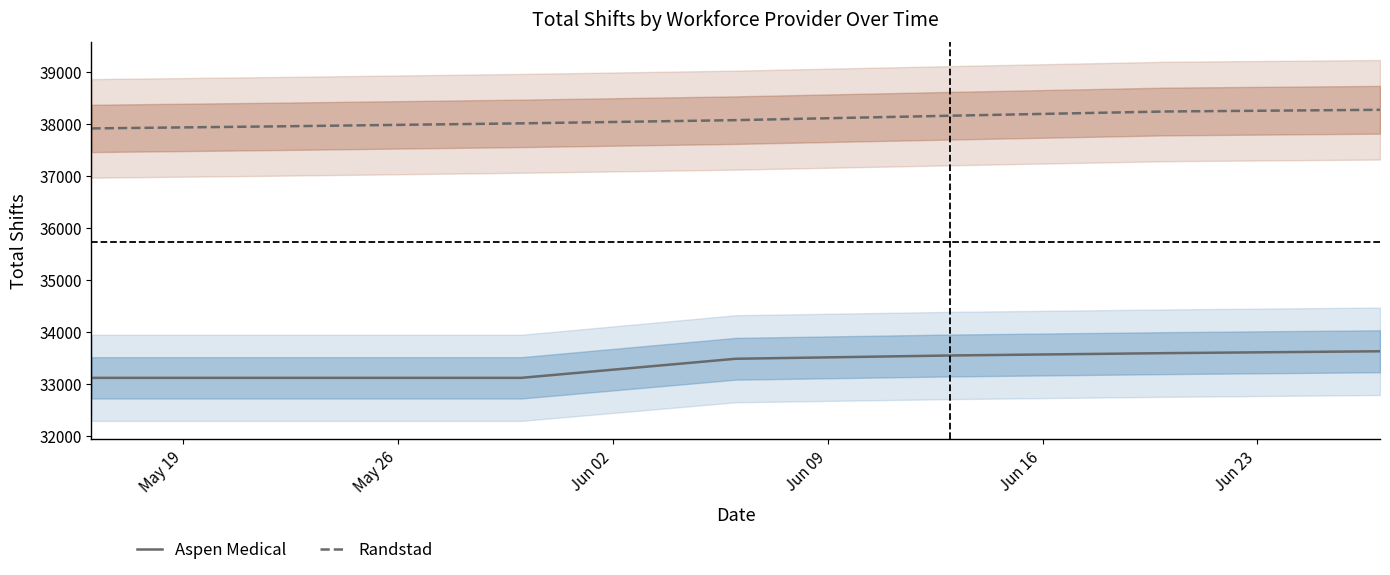

True or false: Randstad and Aspen Medical intersect in this chart.

False